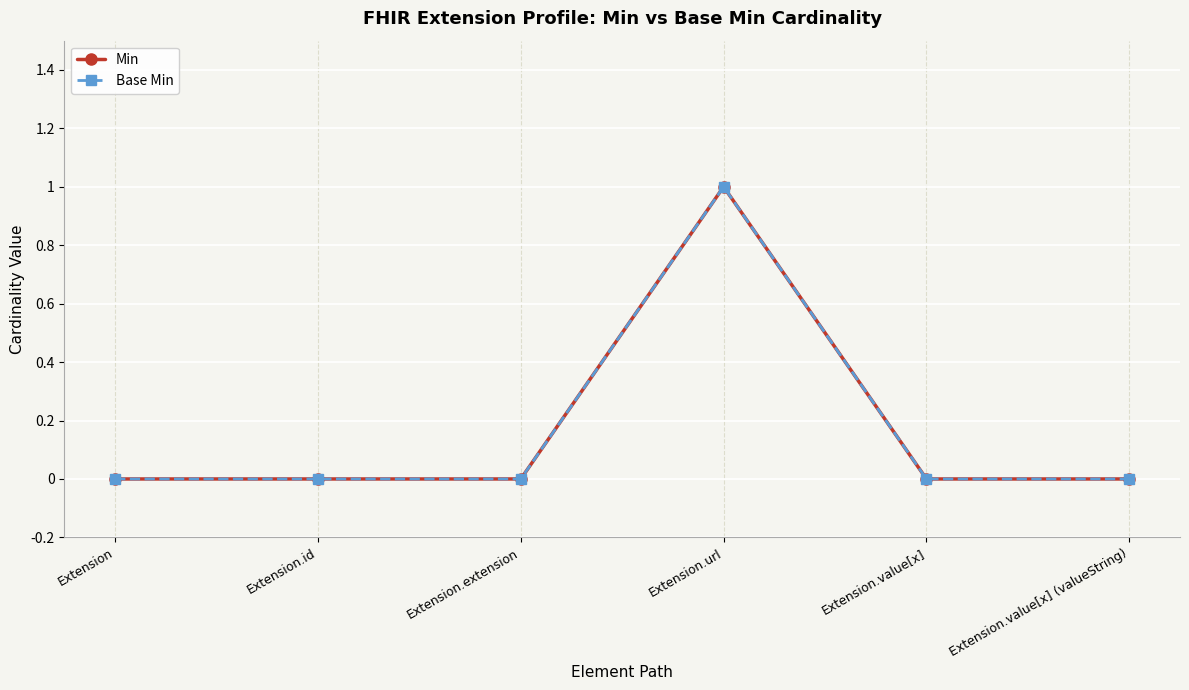

What is the label of the 6th point from the left?

Extension.value[x] (valueString)